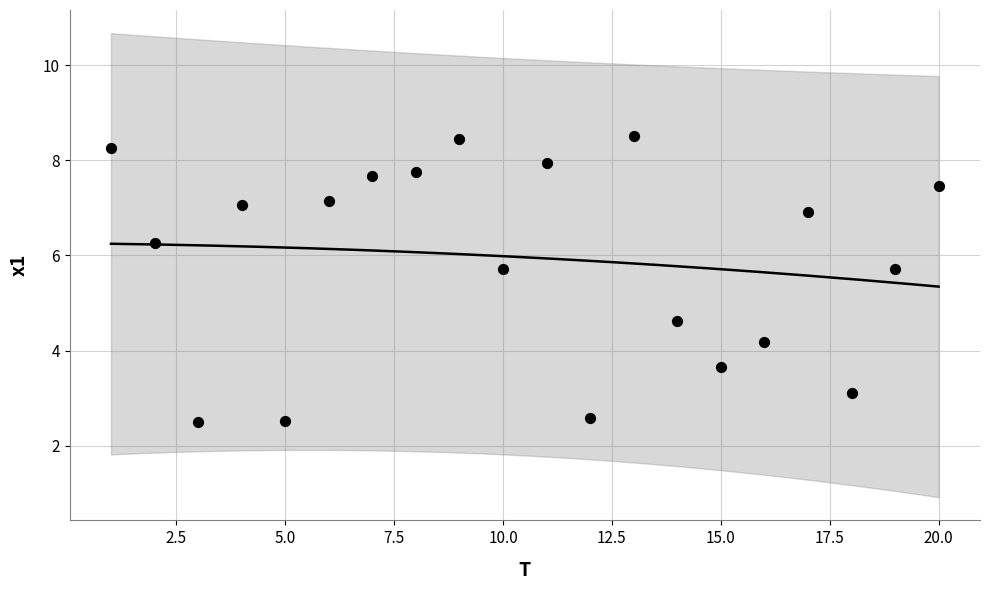

What Y value in the scatter plot is closest to 5?

4.6